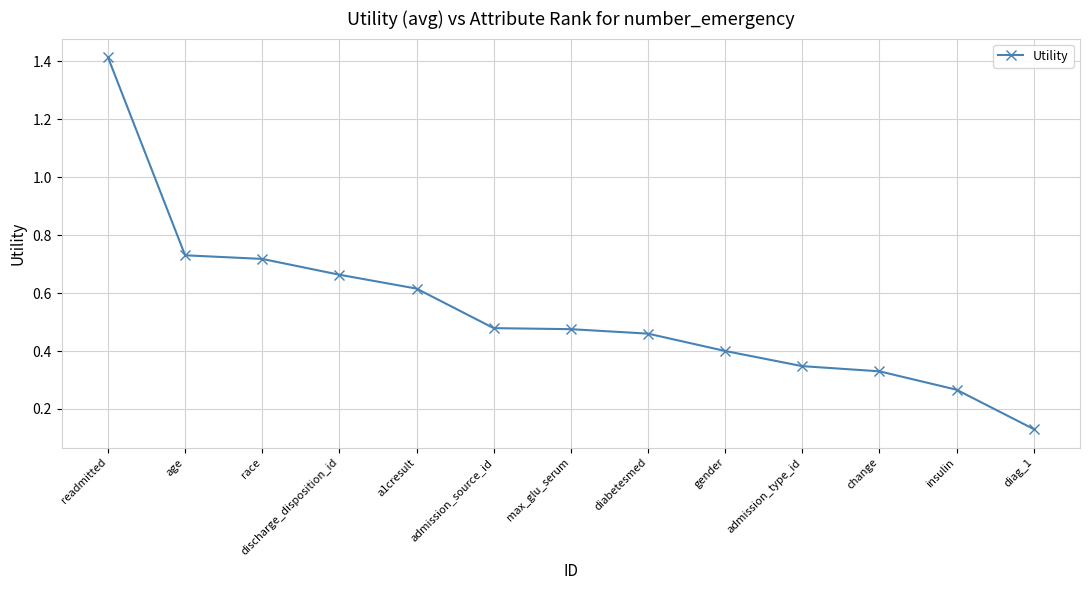

What is the difference between the maximum and minimum values?

1.3